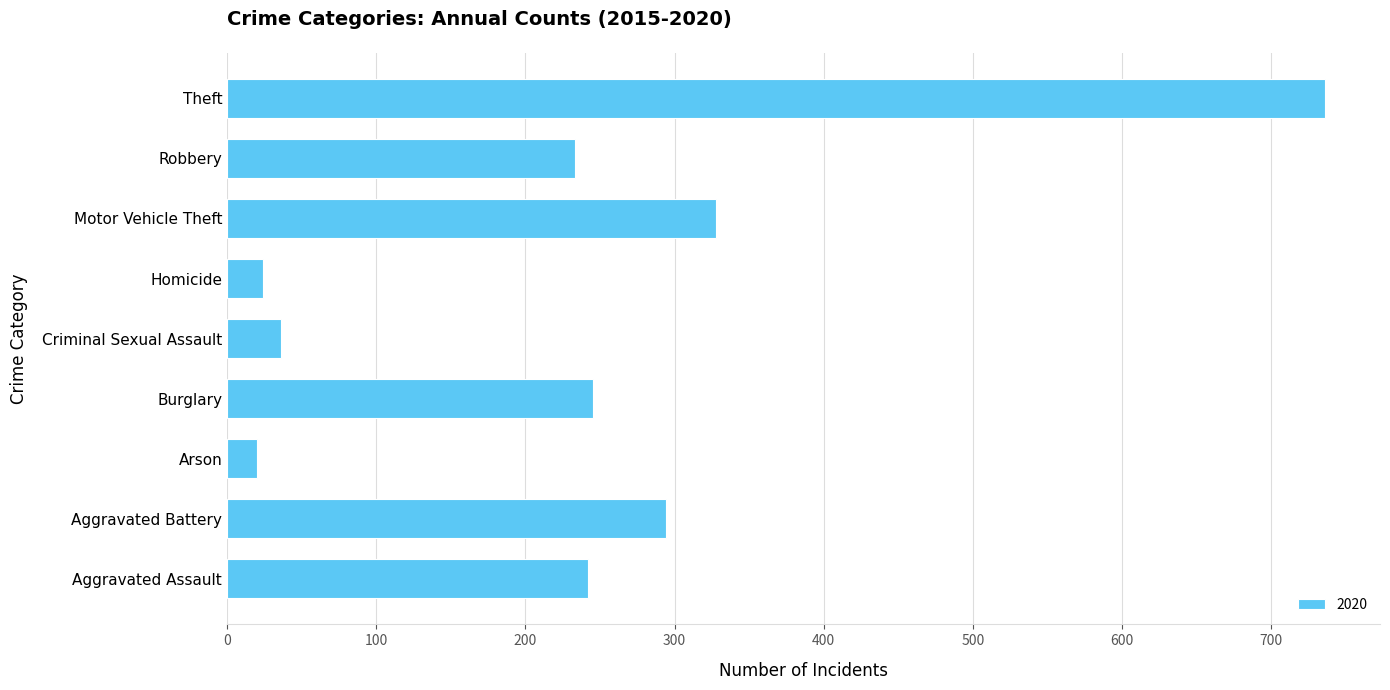

What is the smallest value displayed?

20